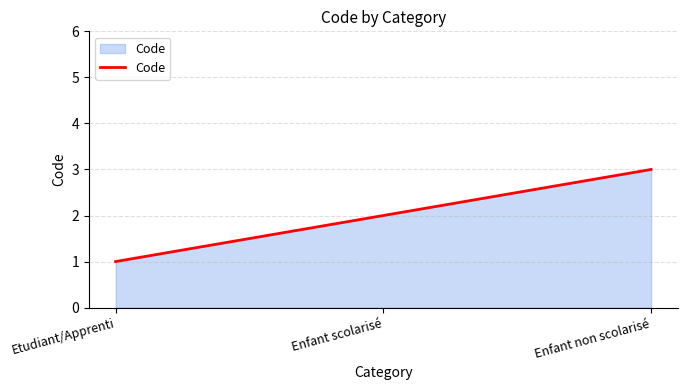

What is the average value?

2